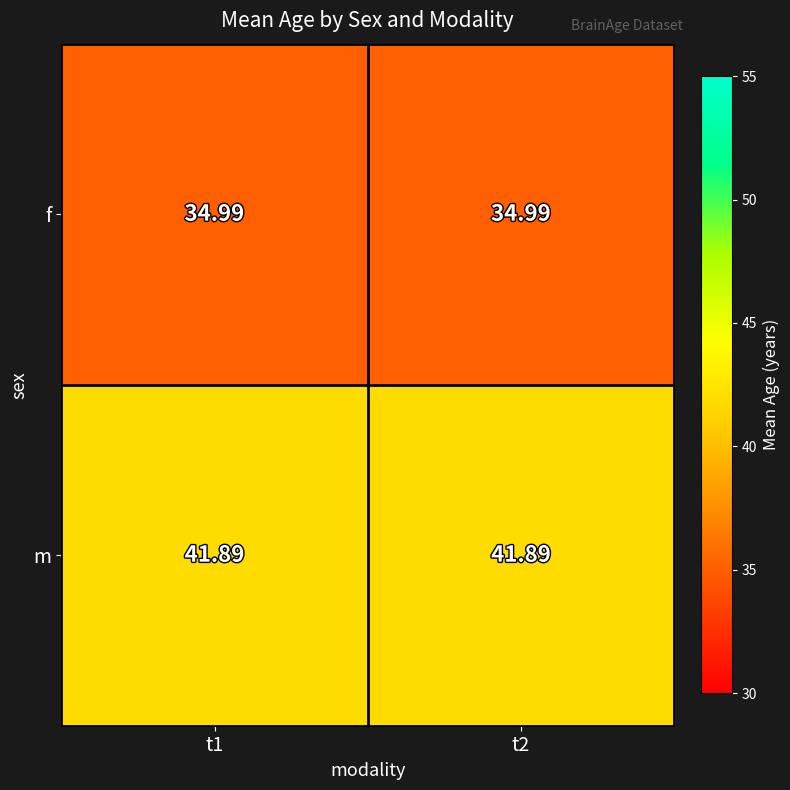

Rank the series by their average value, from highest to lowest.

m, f